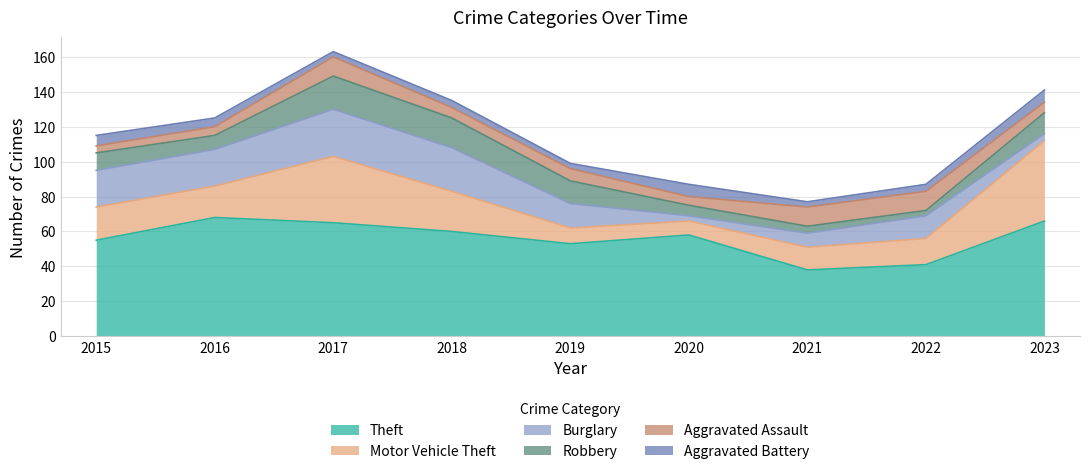

The value of Motor Vehicle Theft at 2020 is 14. True or false?

False